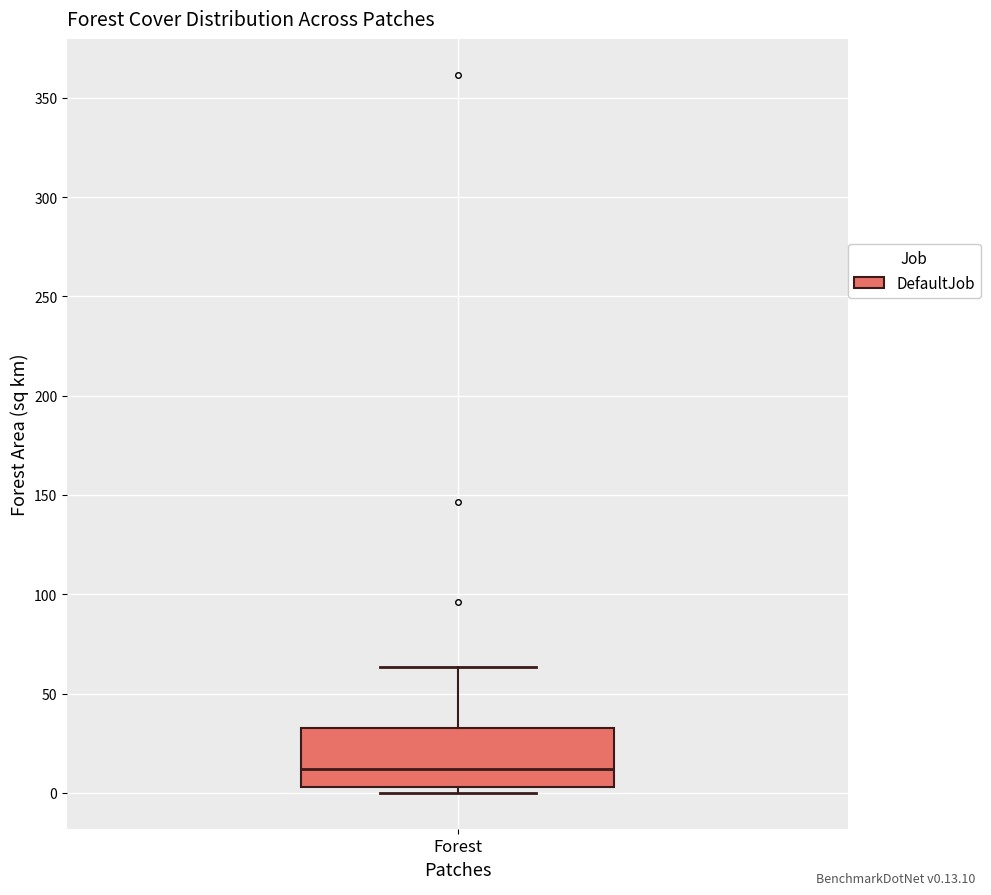

Transcribe this box plot: give where the median line is, the range the box spans, and where the two whiskers end, as read against the y-axis. The values are not printed on the chart, so give them approximately, as read against the axis.

median 10, box 5 to 35, whiskers 0 to 65